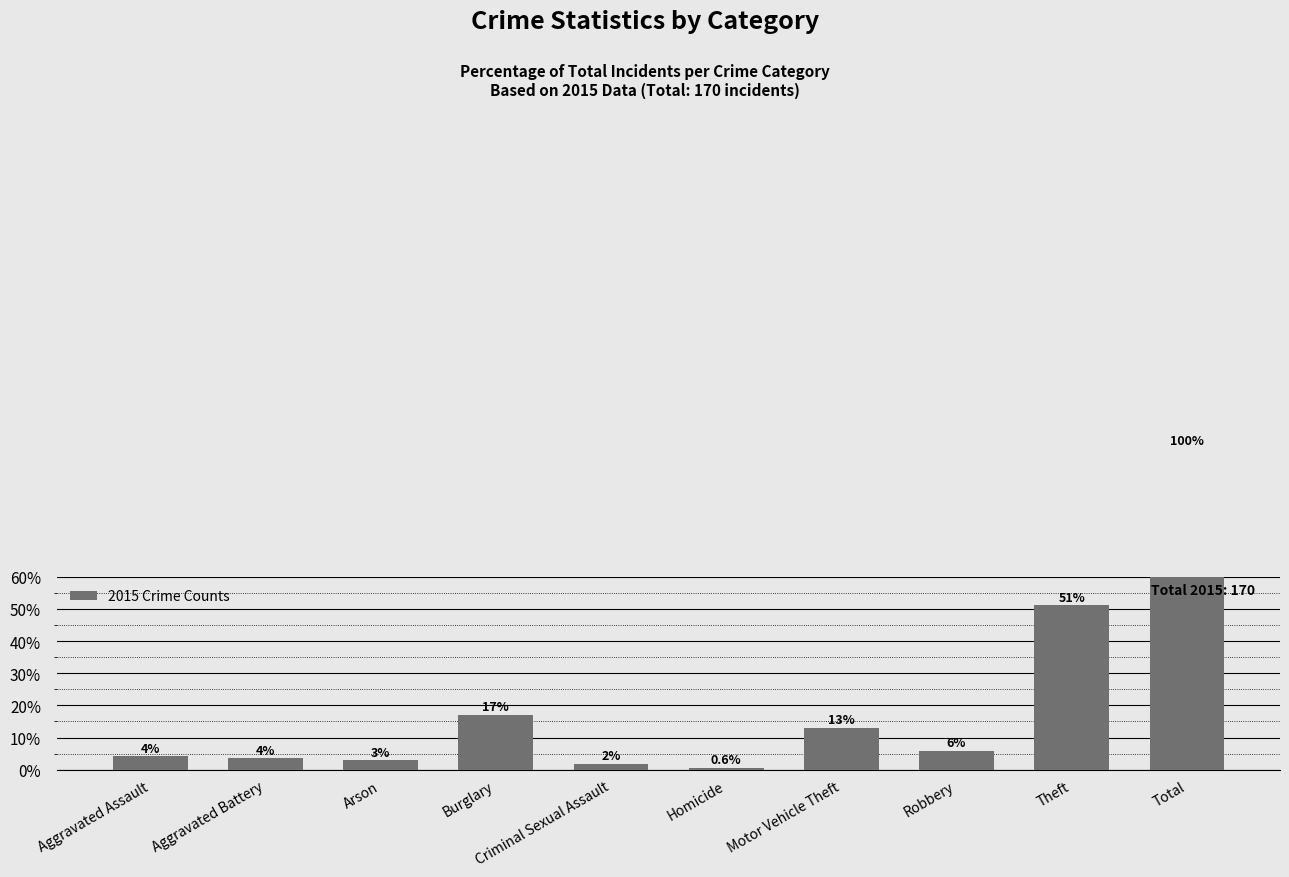

What is the change in value from Criminal Sexual Assault to Robbery?

+4.1